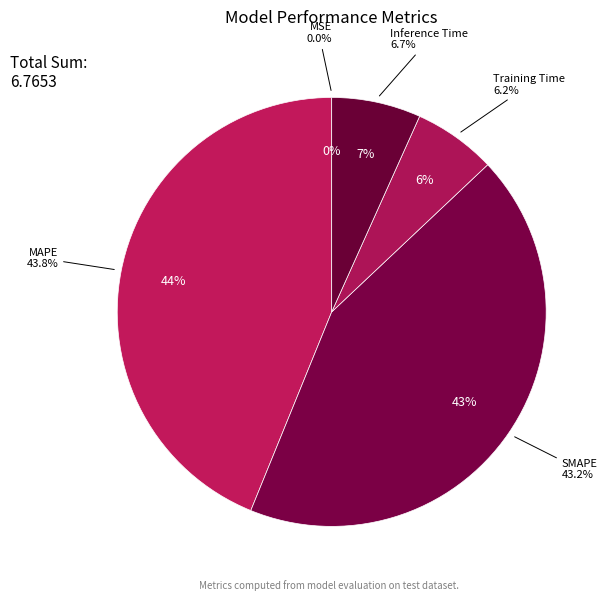

To the nearest percent, what is the difference between the MSE and MAPE slice percentages?

44%